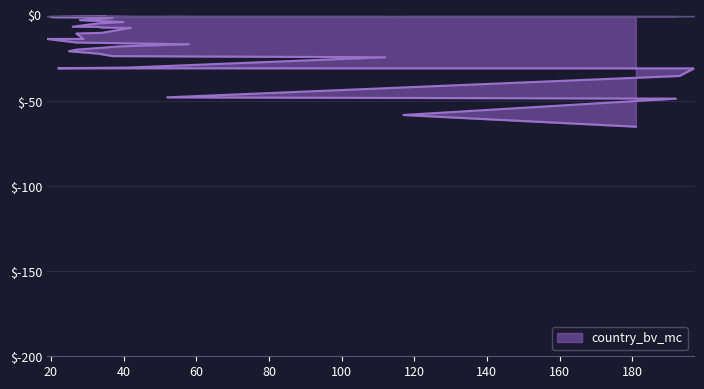

What is the change in value from 29 to 36?

+12.2